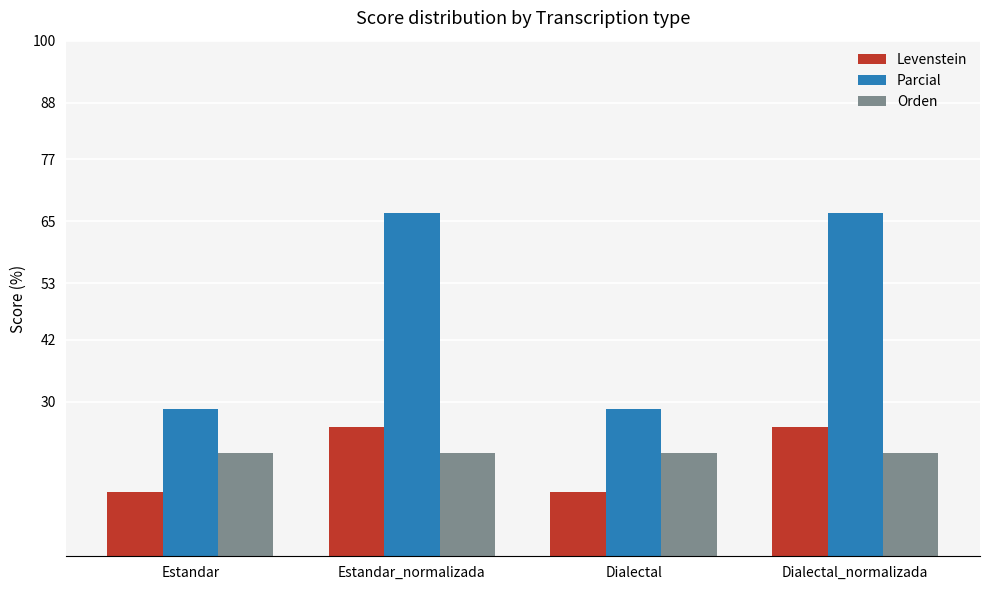

What is the average value of the Levenstein series?

18.8